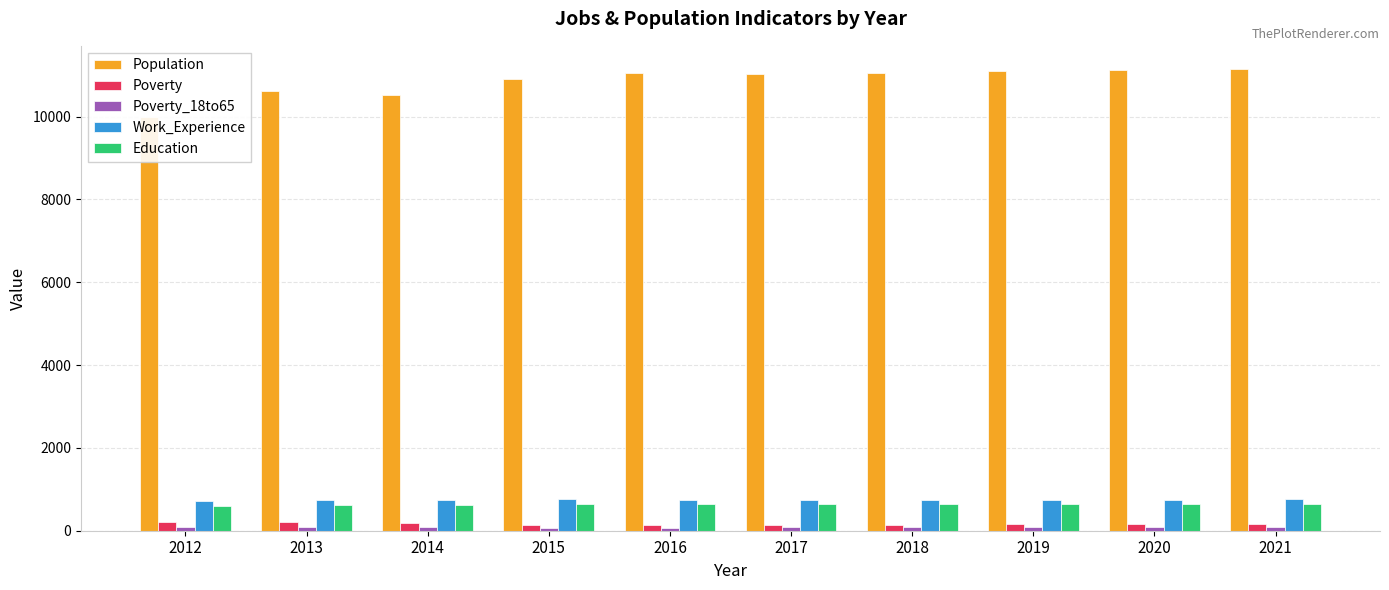

Is the value of Poverty at 2019 greater than the value of Education at 2018?

No